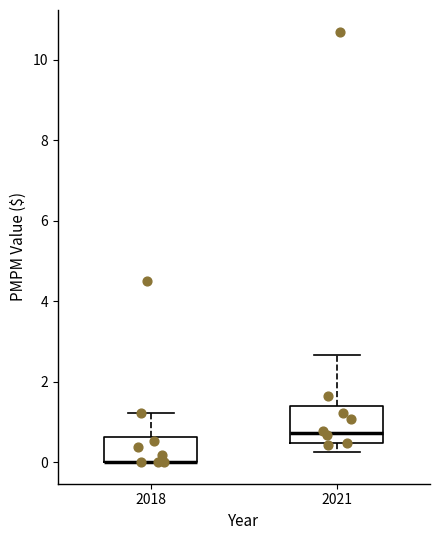

Reading left to right, transcribe this box plot: for each box, give where its median line is, the range the box spans, and where its two whiskers end, as read against the y-axis. The values are not printed on the chart, so give them approximately, as read against the axis.

2018: median 0.0 (drawn on the box's lower edge), box 0.0 to 0.6, whiskers 0.0 to 1.2
2021: median 0.8, box 0.4 to 1.4, whiskers 0.2 to 2.6